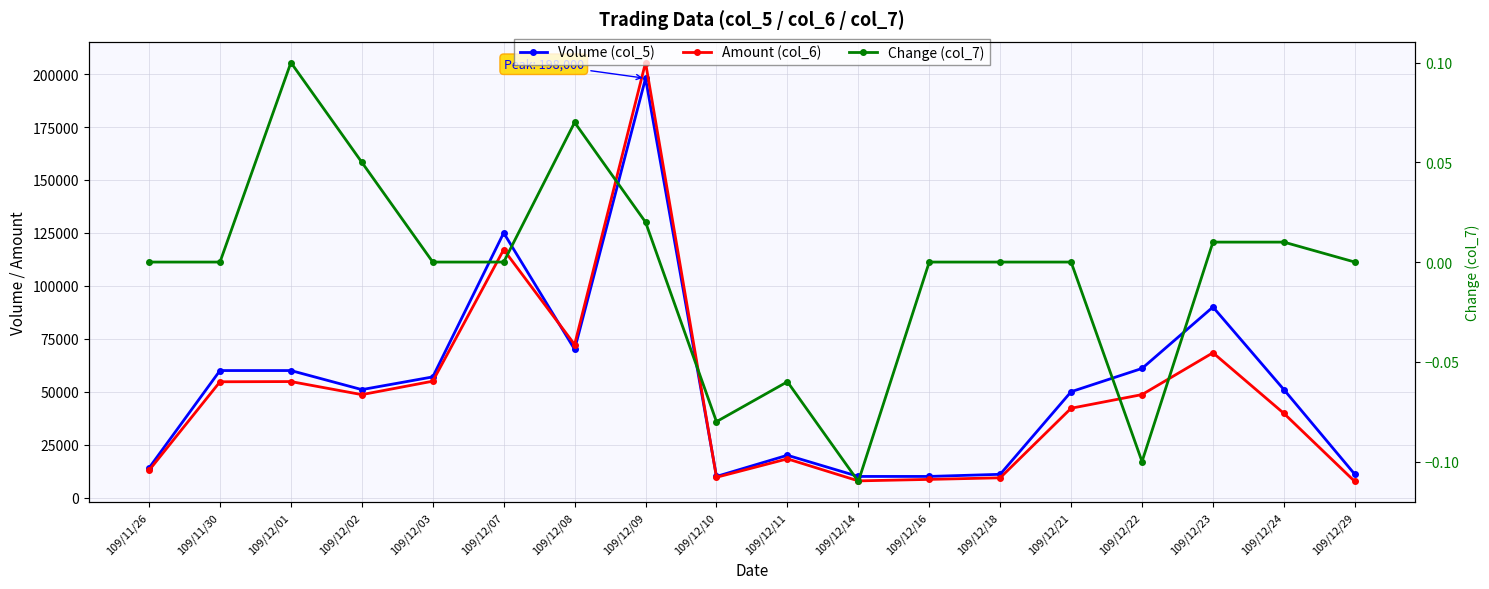

What are all the series names shown in the legend?

Volume (col_5), Amount (col_6), Change (col_7)